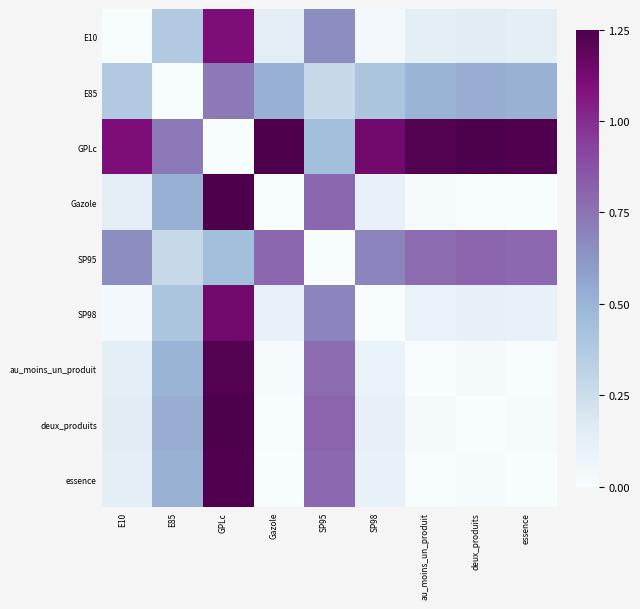

List the series in order of their peak value, lowest first.

E85, SP95, E10, SP98, au_moins_un_produit, essence, Gazole, GPLc, deux_produits